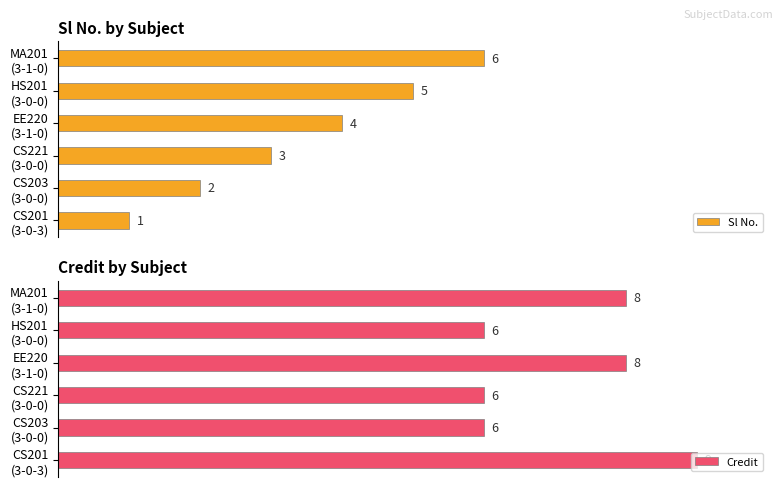

How many data points does each series have?

6